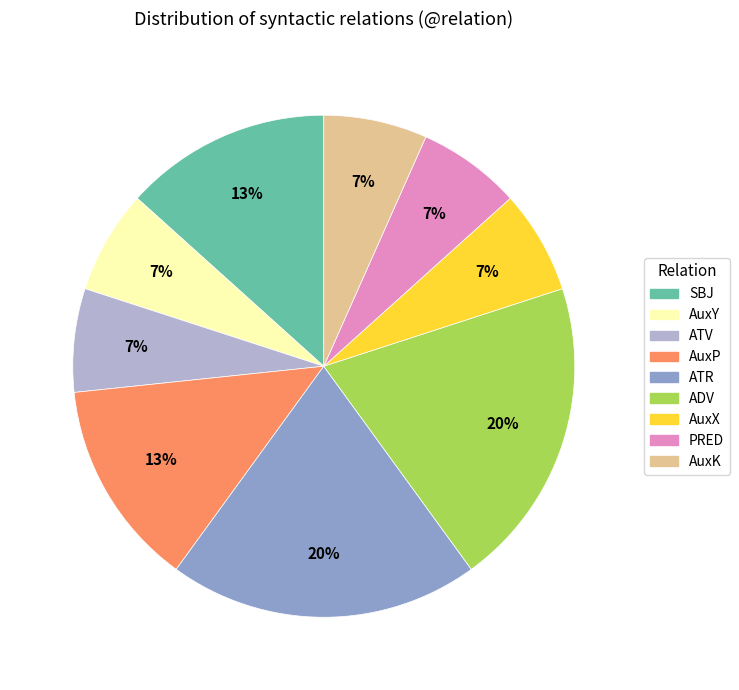

Which has a higher value, SBJ or AuxX?

SBJ